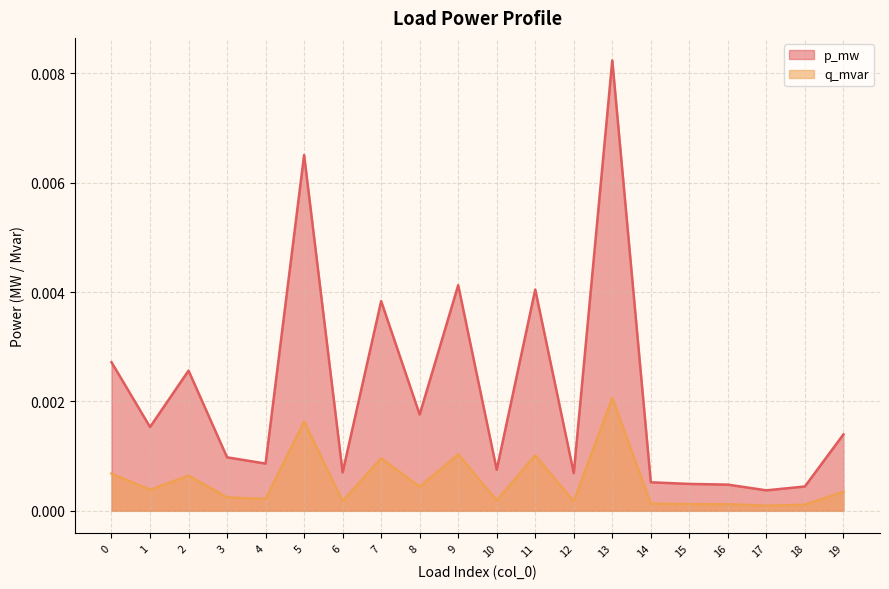

Which series changed the most between 0 and 1?

p_mw